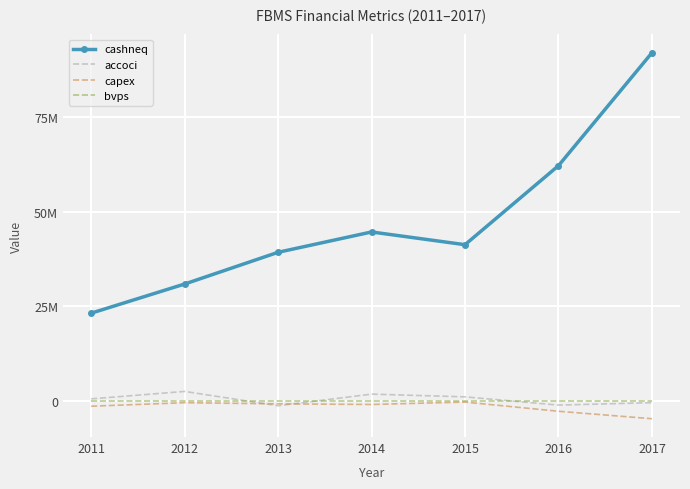

True or false: capex and bvps intersect in this chart.

False